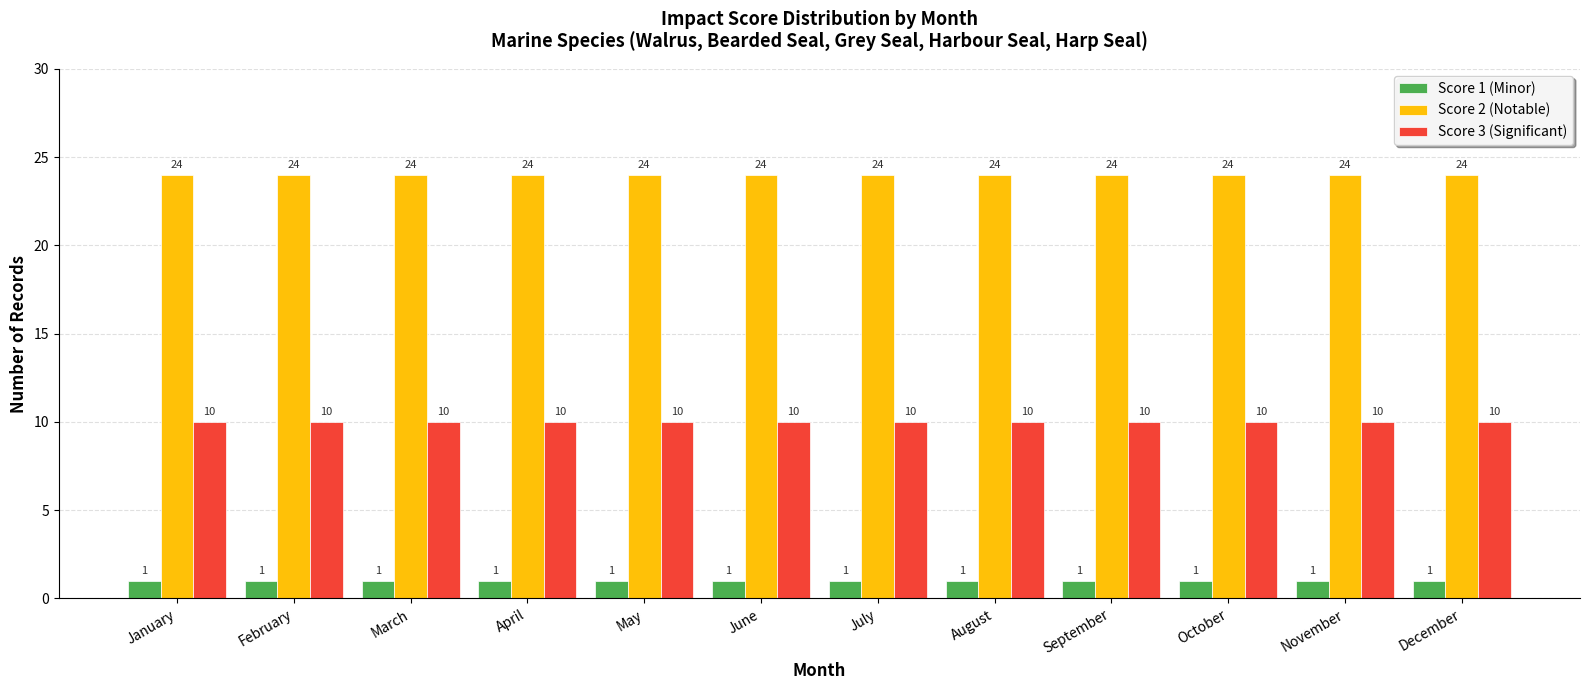

What is the maximum value shown in the chart?

24